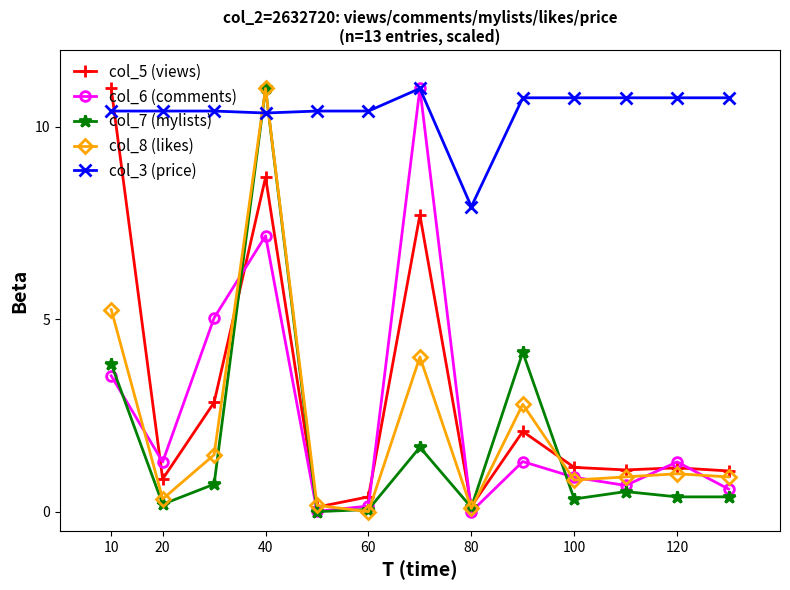

After their last crossing, which series has the higher values: col_3 (price) or col_8 (likes)?

col_3 (price)